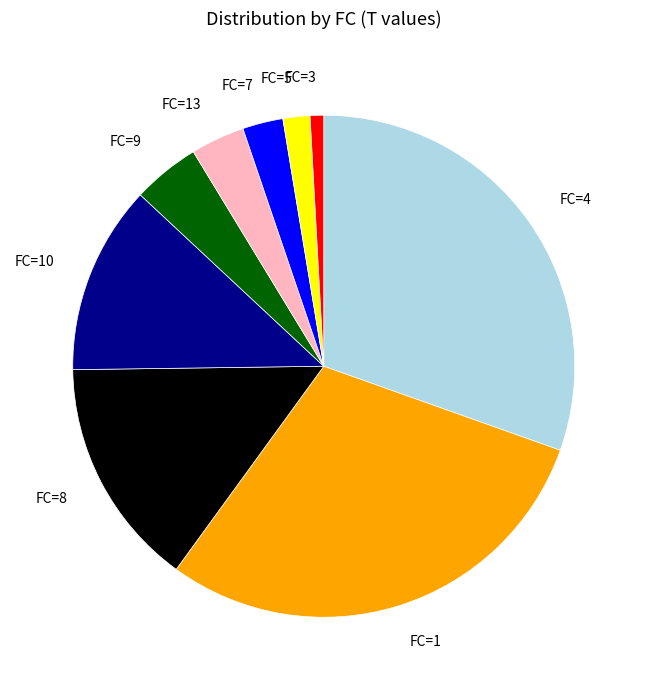

Combined, do FC=4 and FC=1 account for over 50%?

Yes